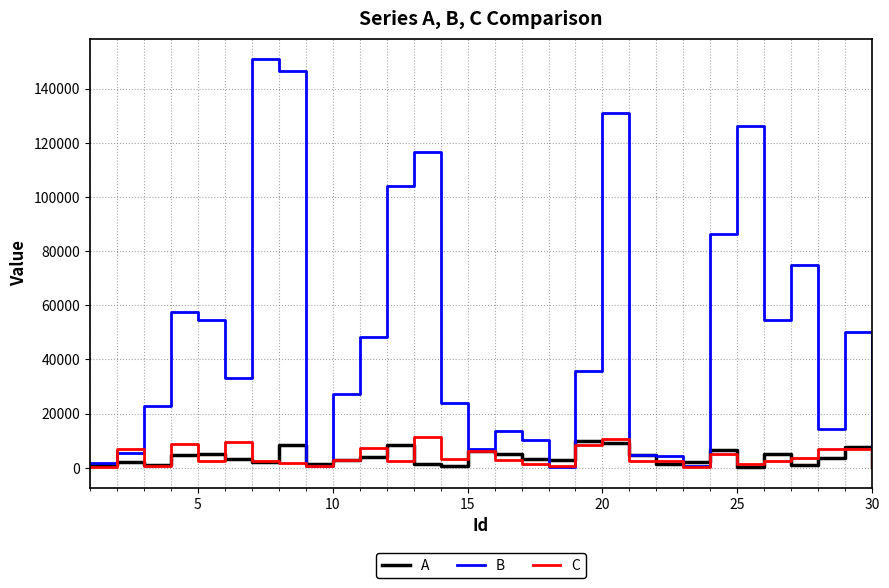

What is the average value of the B series?

46964